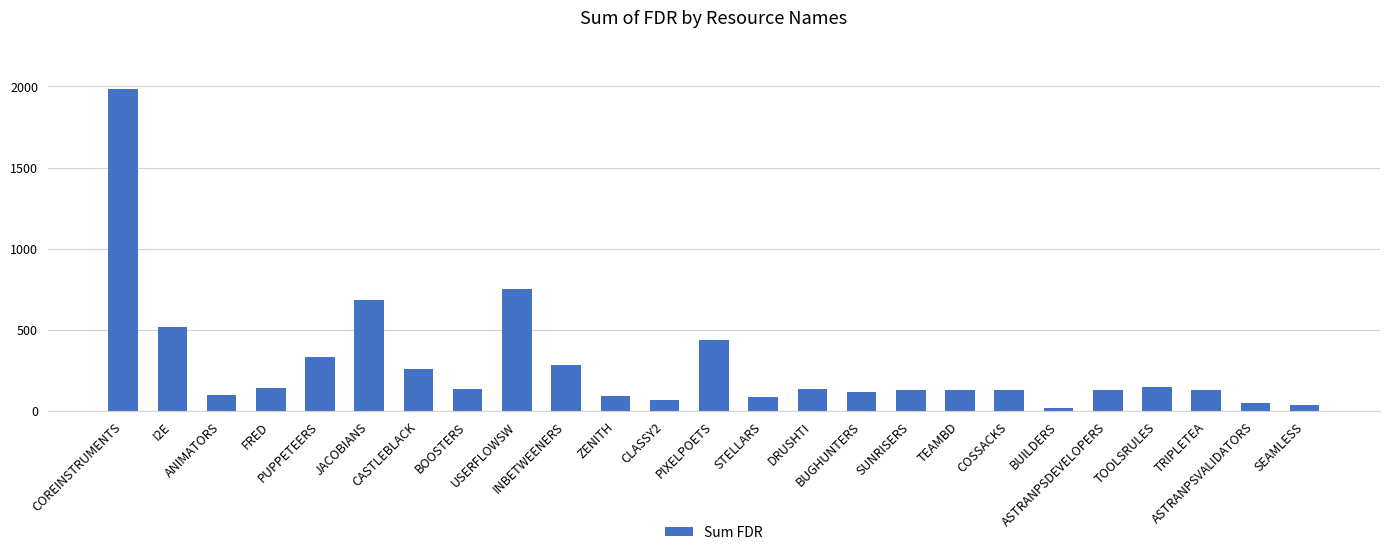

What is the value of the 6th bar from the left?

683